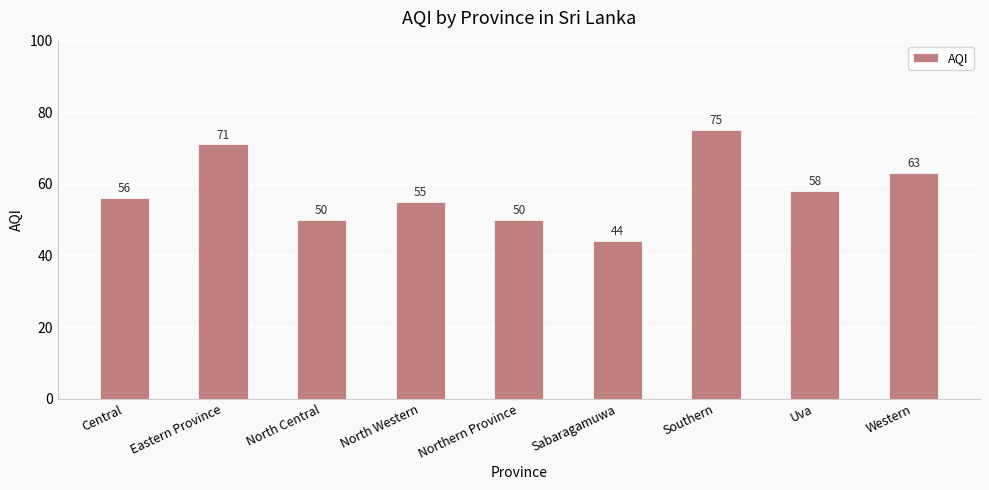

What is the ratio of the value at Northern Province to the value at Western?

0.8